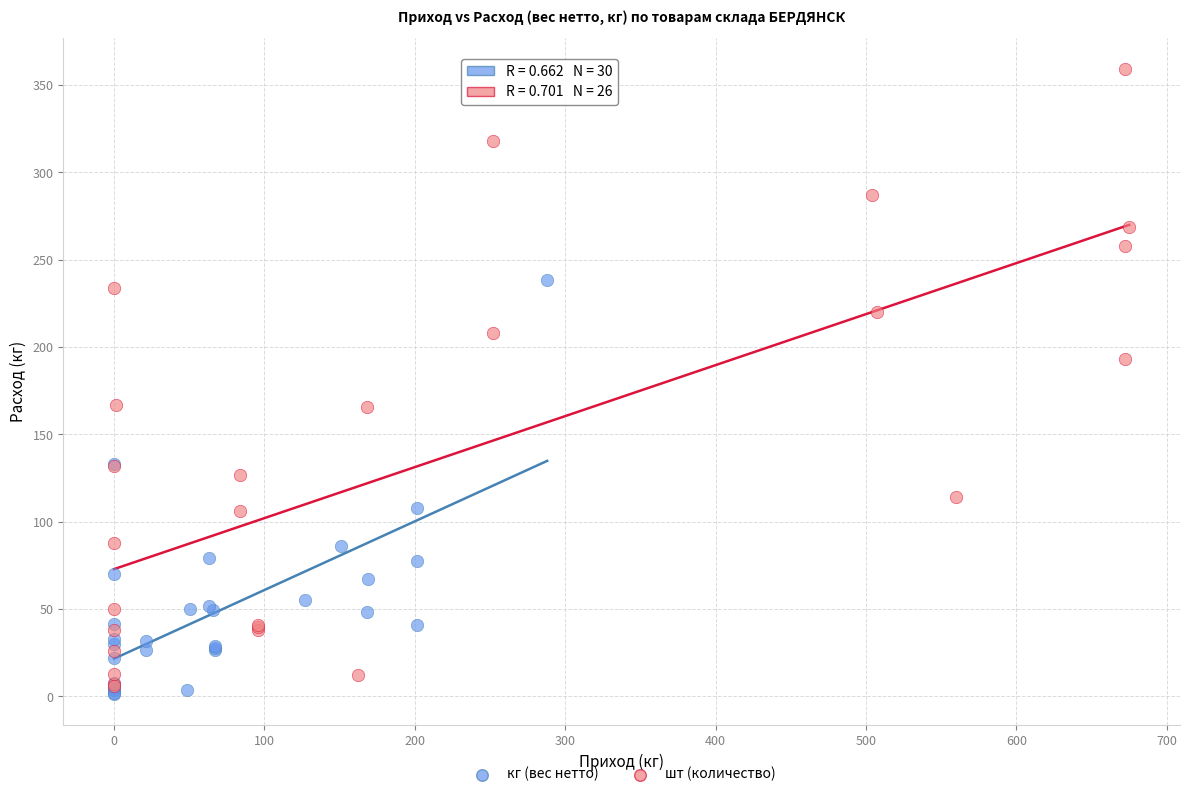

Which series contains the highest Y value?

шт (количество)